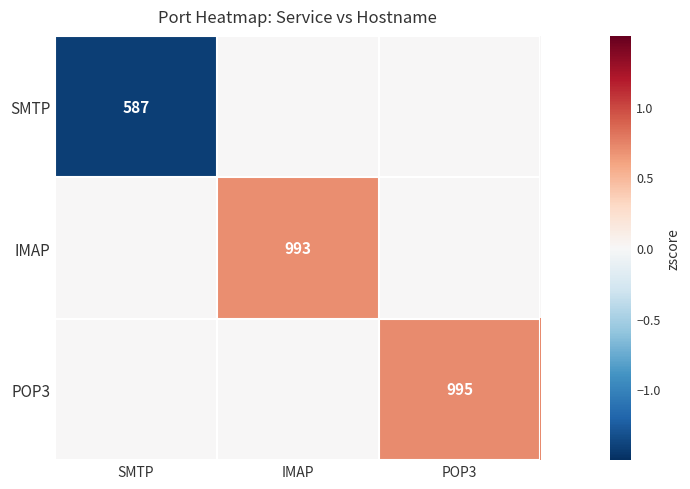

True or false: SMTP has a value of 294 at SMTP.

False